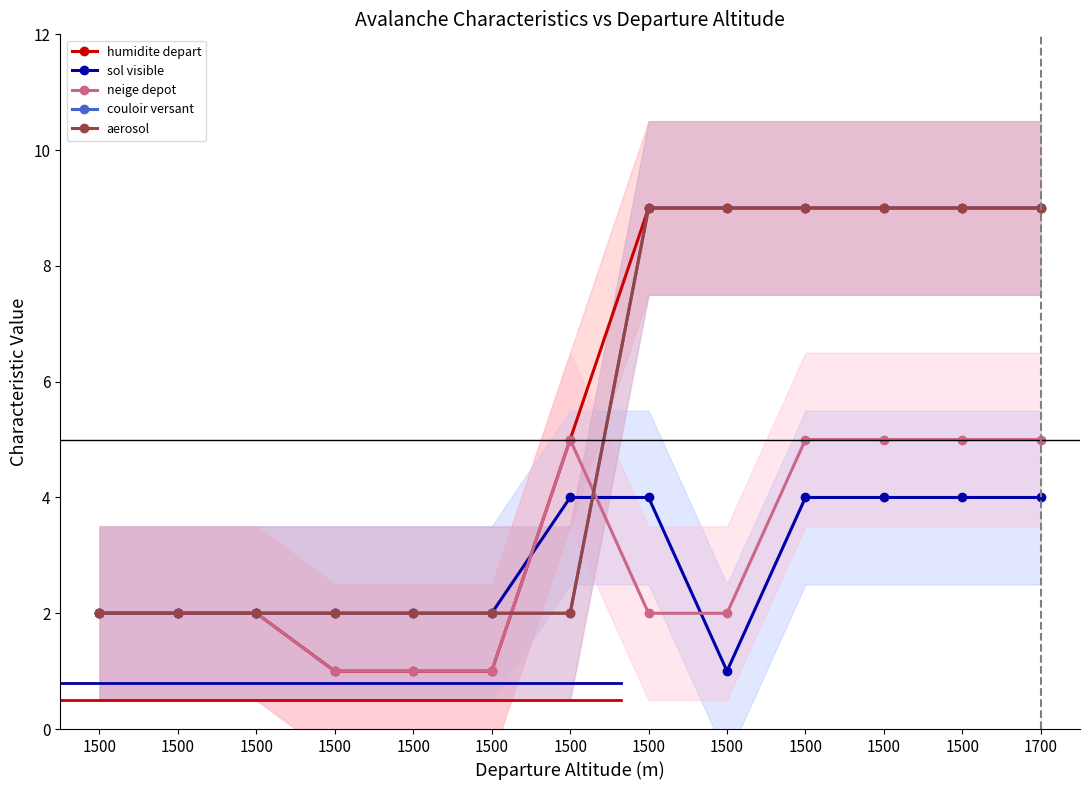

Reading left to right, list all the values displayed in this chart.

humidite depart: 2	2	2	1	1	1	5	9	9	9	9	9	9
sol visible: 2	2	2	2	2	2	4	4	1	4	4	4	4
neige depot: 2	2	2	1	1	1	5	2	2	5	5	5	5
couloir versant: 2	2	2	2	2	2	2	9	9	9	9	9	9
aerosol: 2	2	2	2	2	2	2	9	9	9	9	9	9